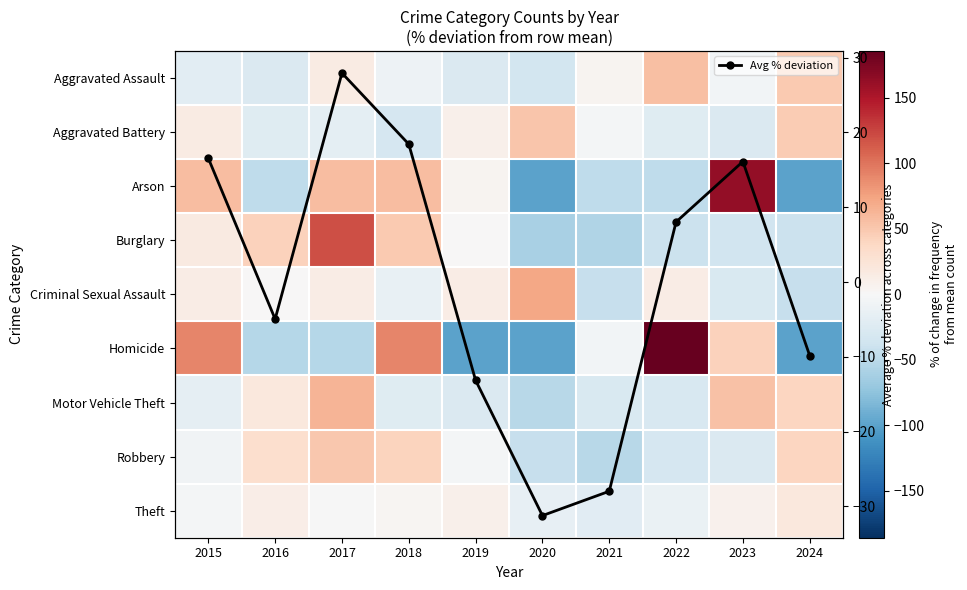

What is the difference between the highest and lowest values at 2018?

121.7